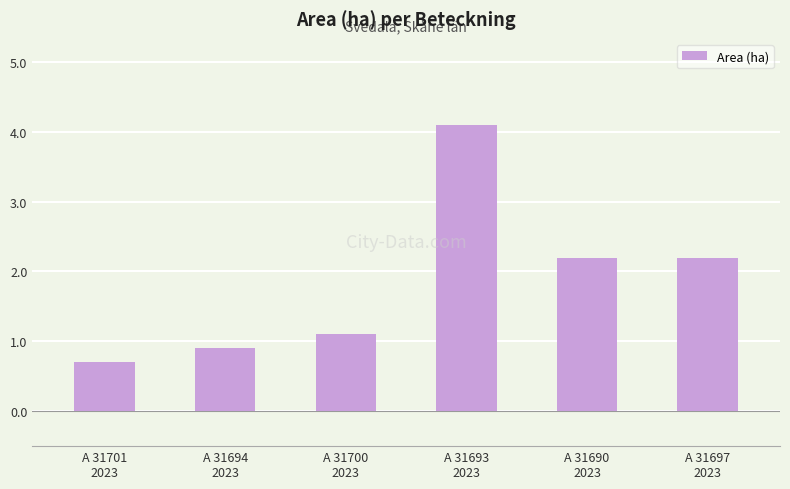

The chart shows a value of 1.4 at A 31693
2023. True or false?

False